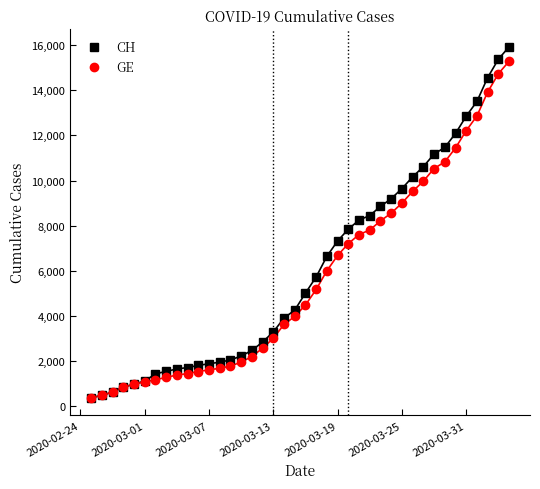

Which series has the largest range (max minus min)?

CH